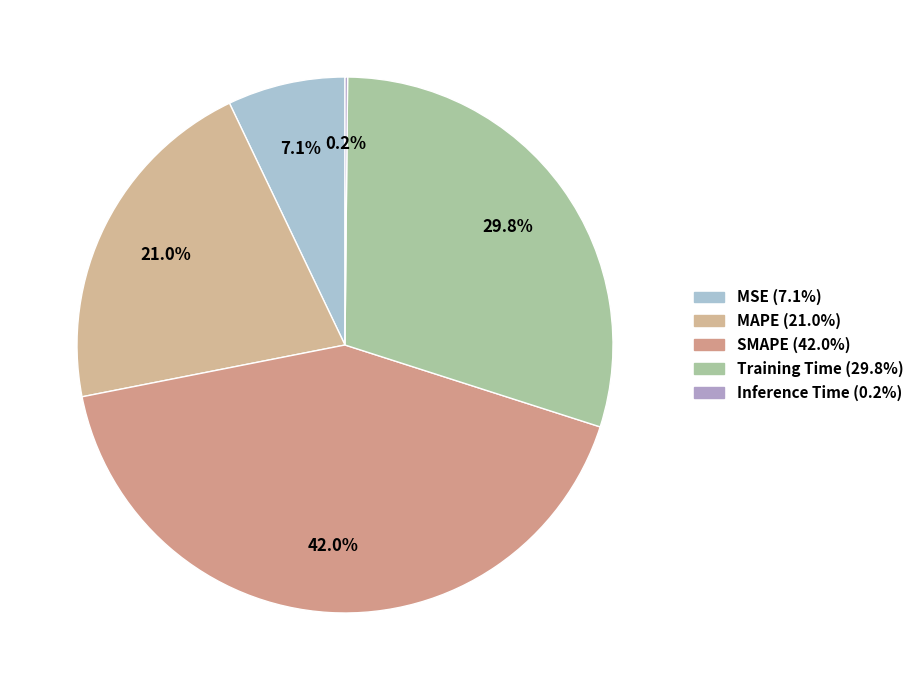

Is it true that MSE is 7% of the pie?

True